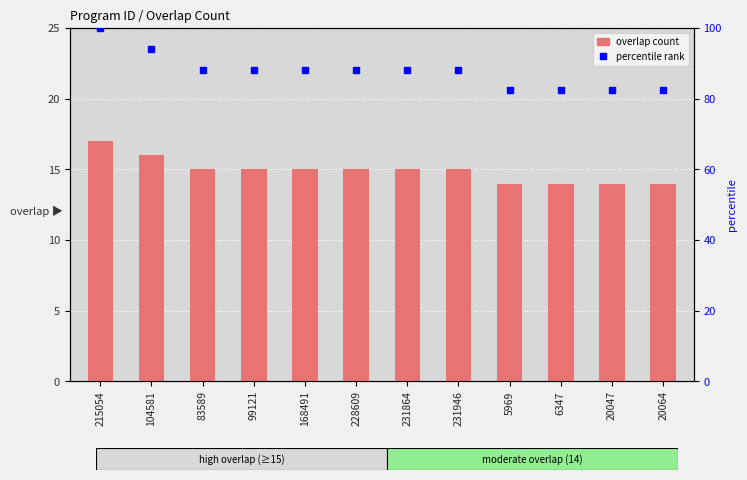

At which label does overlap reach its peak?

215054